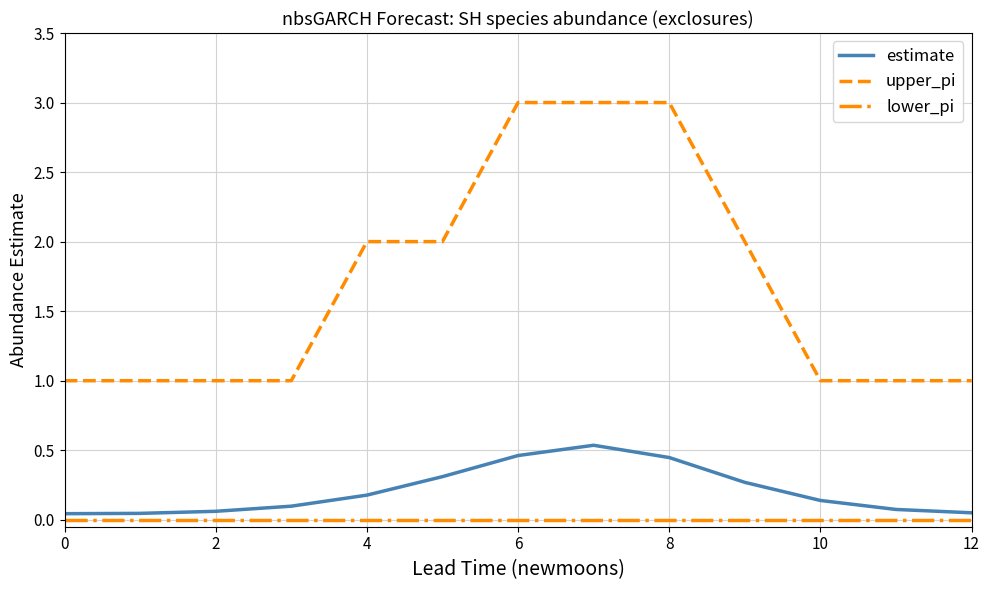

Which series has the largest range (max minus min)?

upper_pi